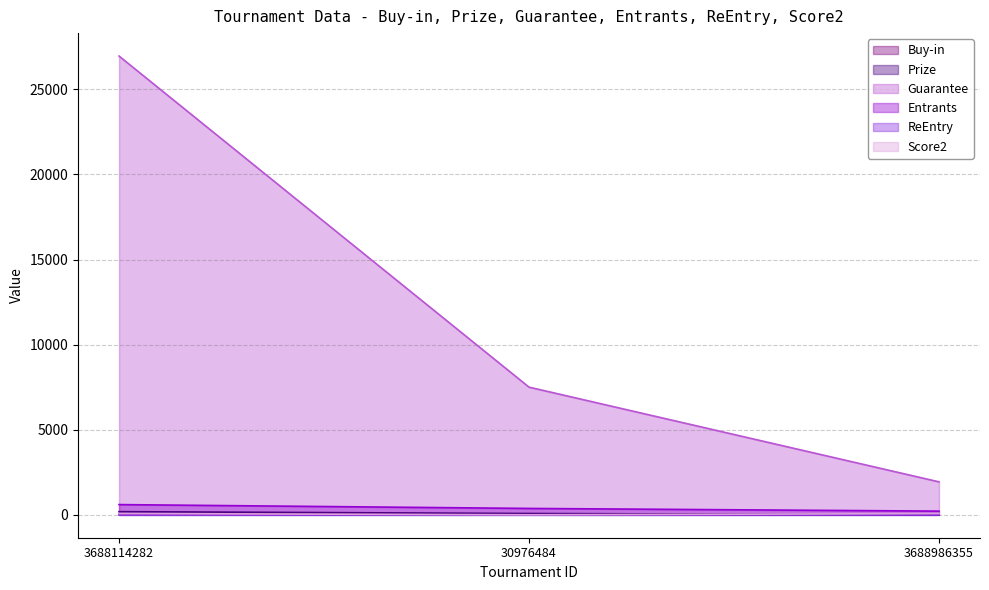

What position from the right is 30976484?

2